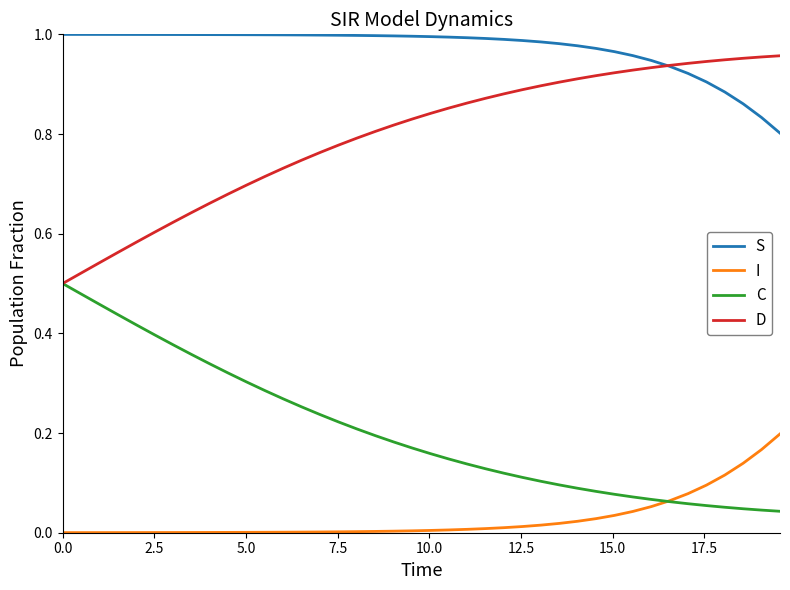

List the series in order of their peak value, highest first.

S, D, C, I